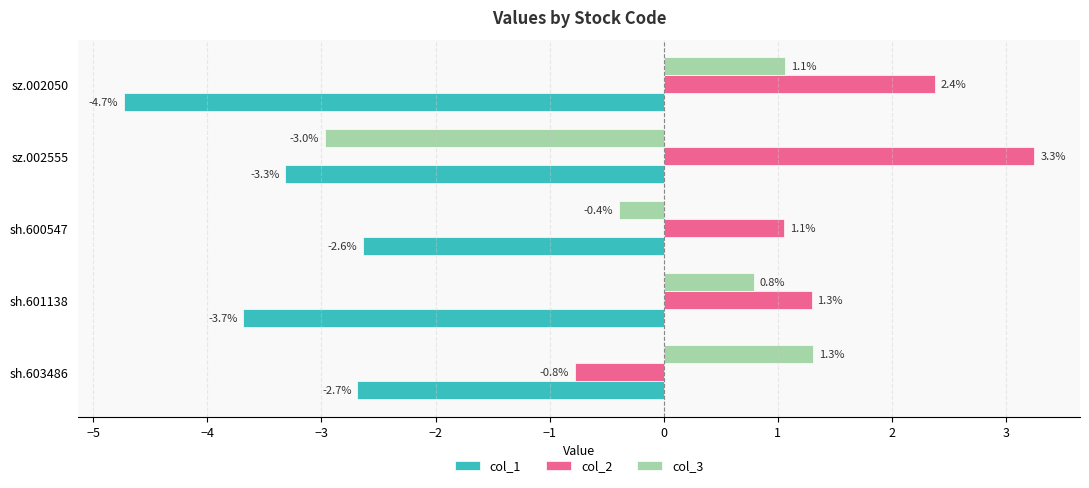

At which label does col_2 reach its minimum?

sh.603486